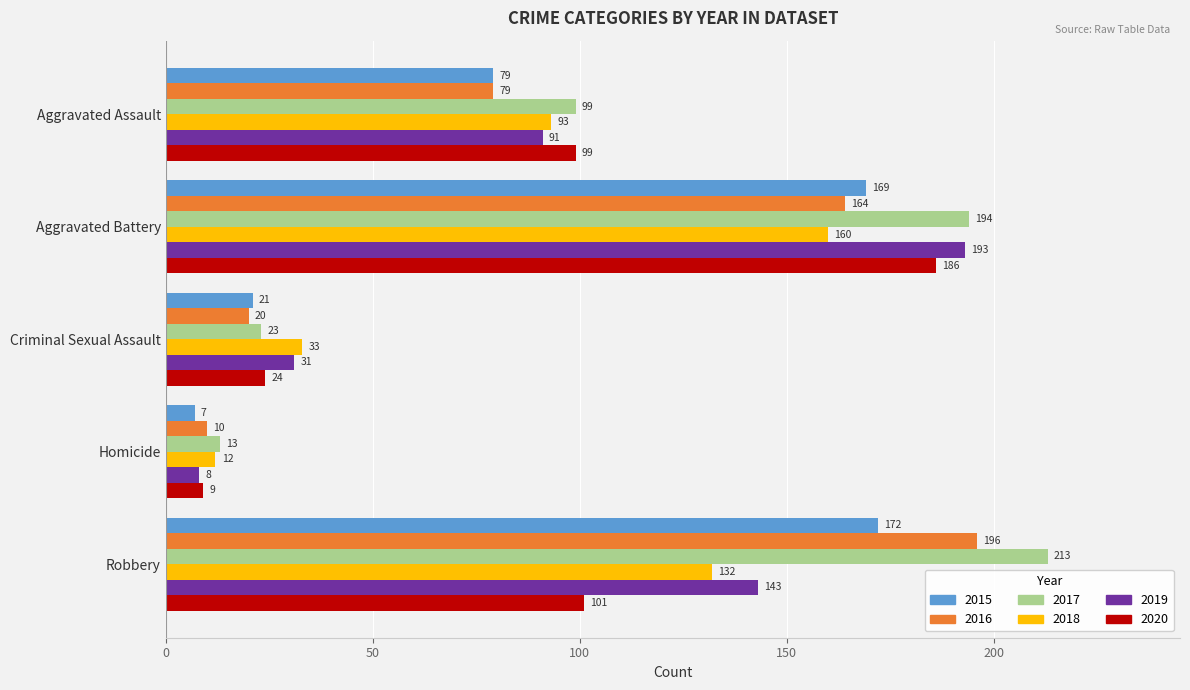

What is the average value of the 2016 series?

94